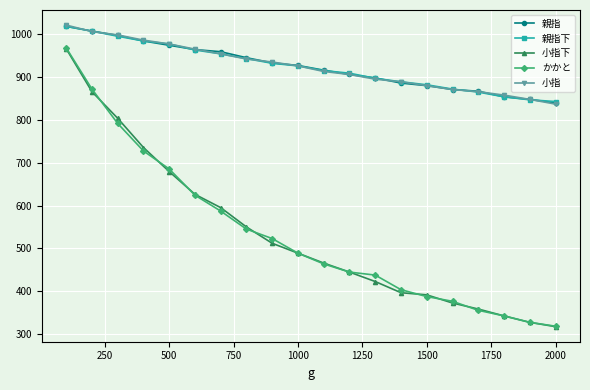

At how many categories does at least one series exceed 781?

20